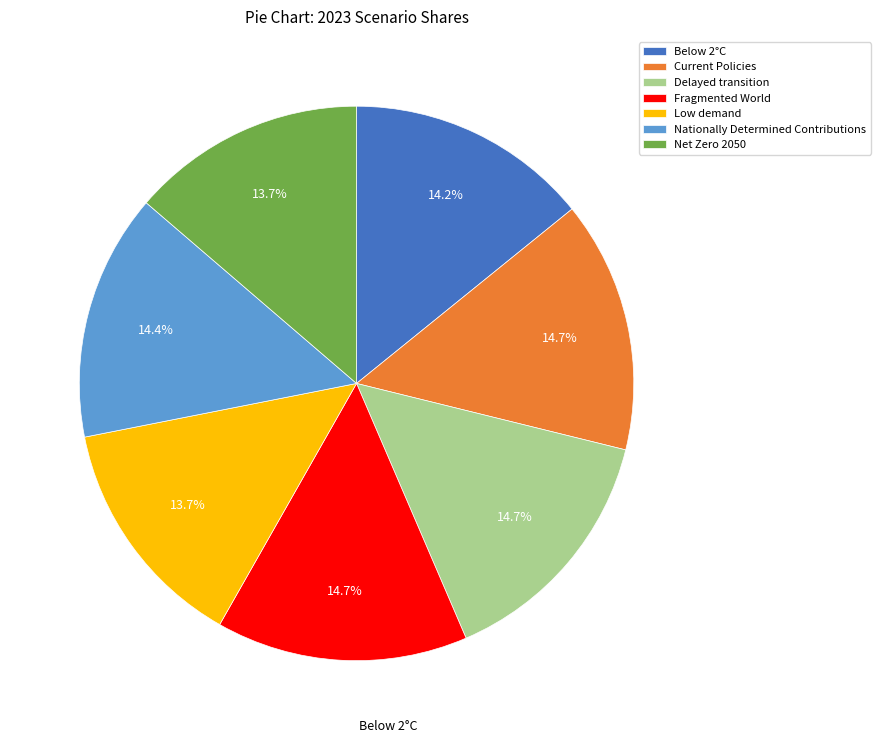

Count the number of slices in the pie.

7